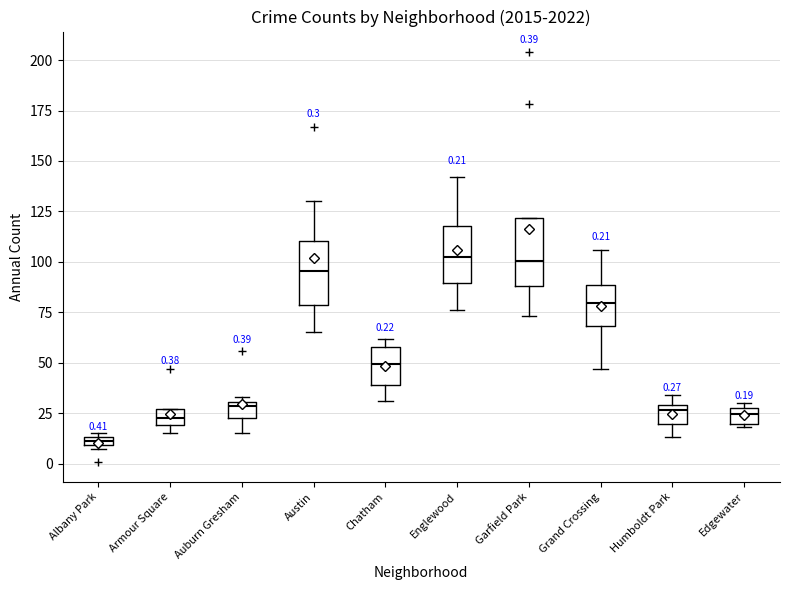

Which box's median line is the lowest?

Albany Park